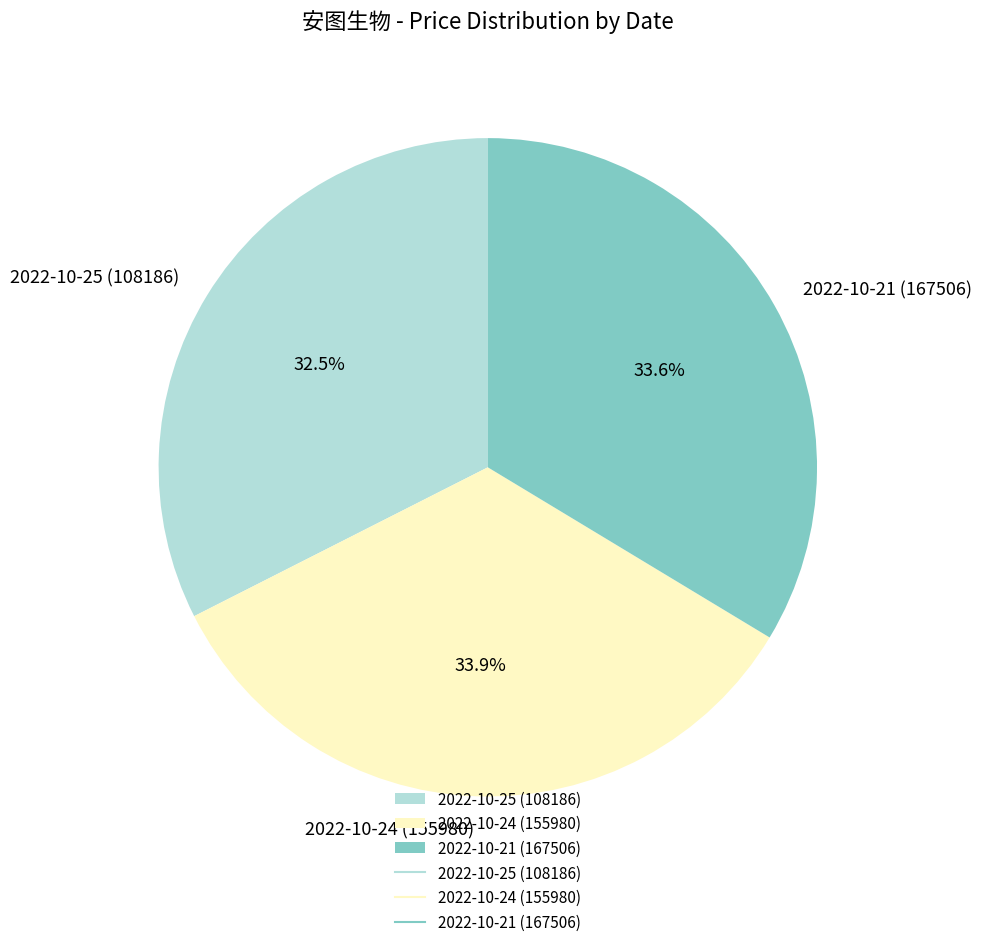

Which category has the smallest portion of the pie?

2022-10-25 (108186)